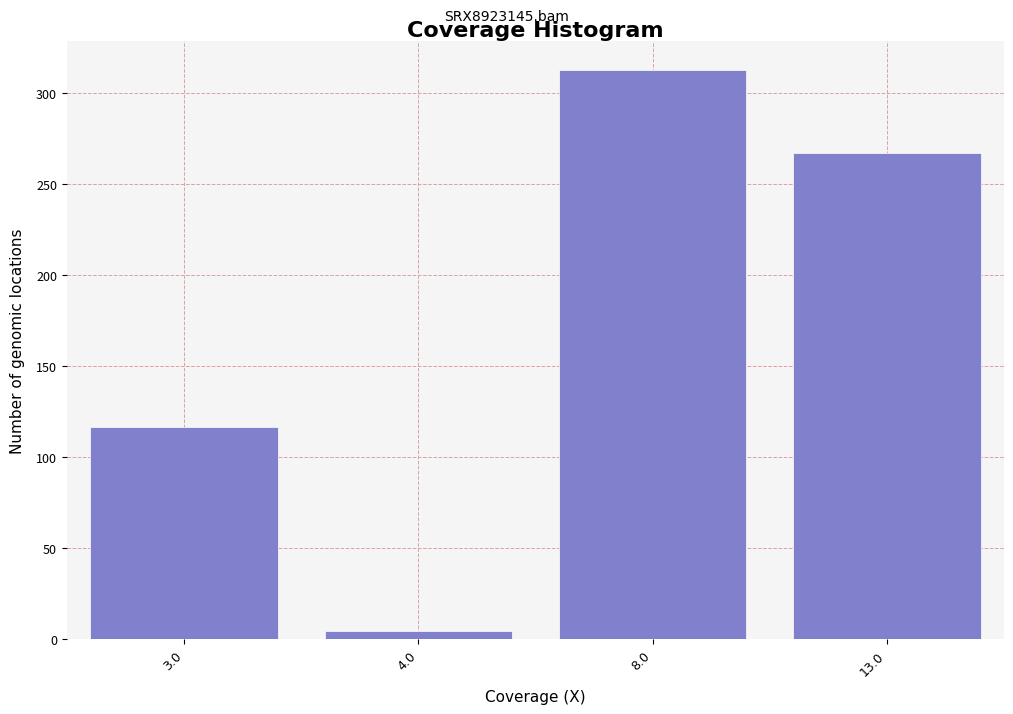

Reading left to right, transcribe all the data shown in this chart.

3.0=116.6	4.0=4.6	8.0=312.6	13.0=267.0